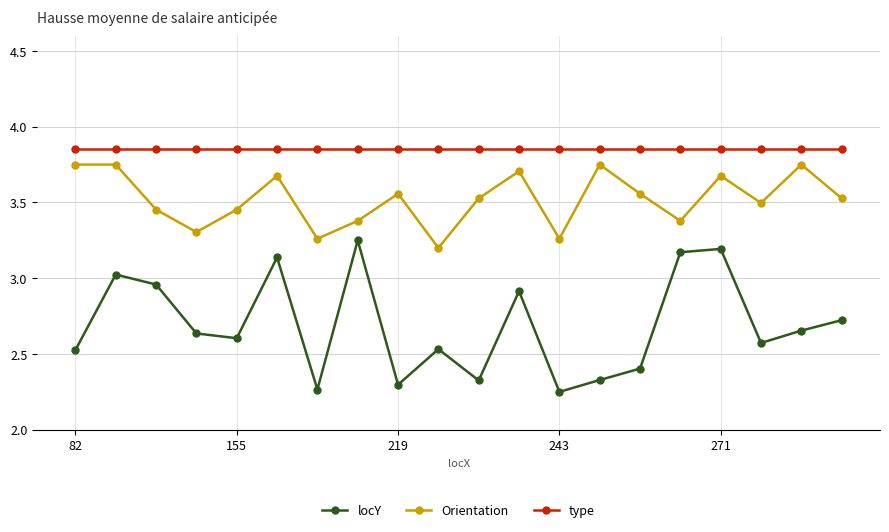

Which series has the largest range (max minus min)?

locY